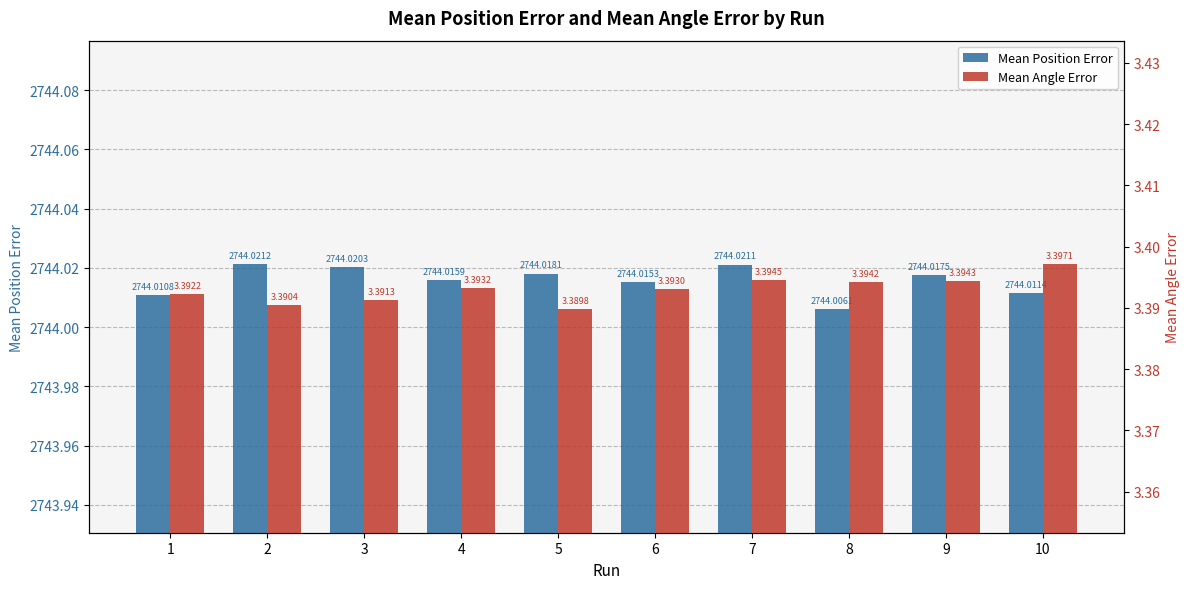

Rank the categories by Mean Position Error value from highest to lowest.

2, 7, 3, 5, 9, 4, 6, 10, 1, 8